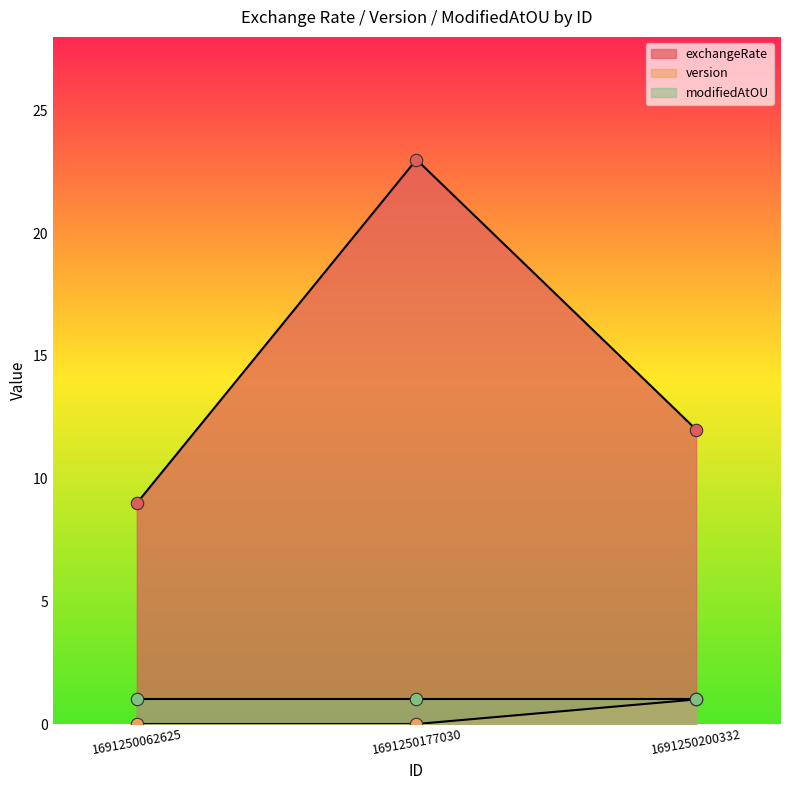

At which category is the sum across all series the highest?

1691250177030